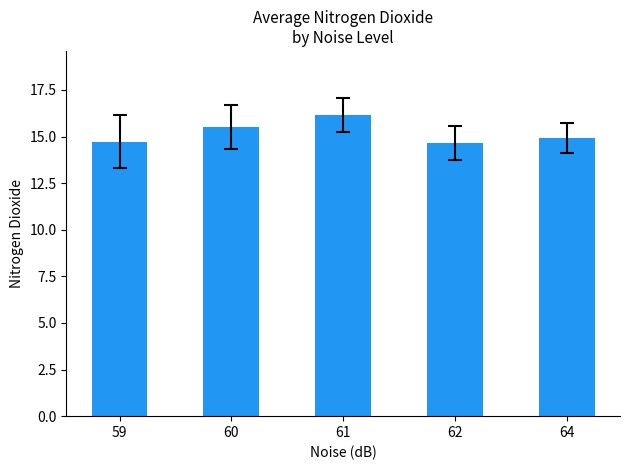

The value at 61 is 28.8. True or false?

False